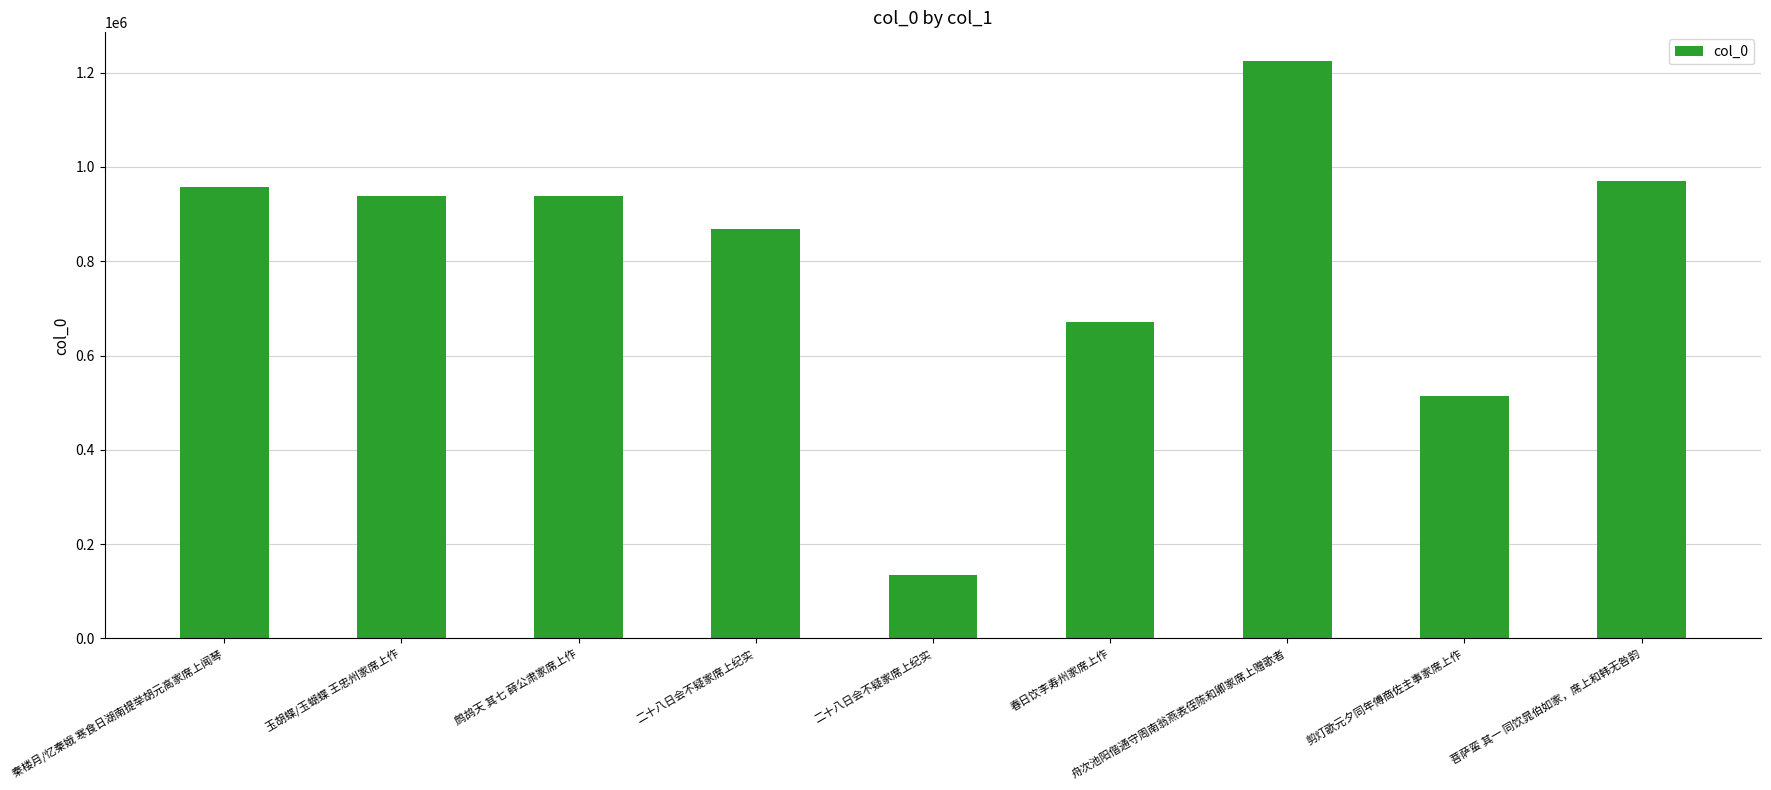

What is the change in value from 二十八日会不疑家席上纪实 to 菩萨蛮 其一 同饮晁伯如家，席上和韩无咎韵?

+100742